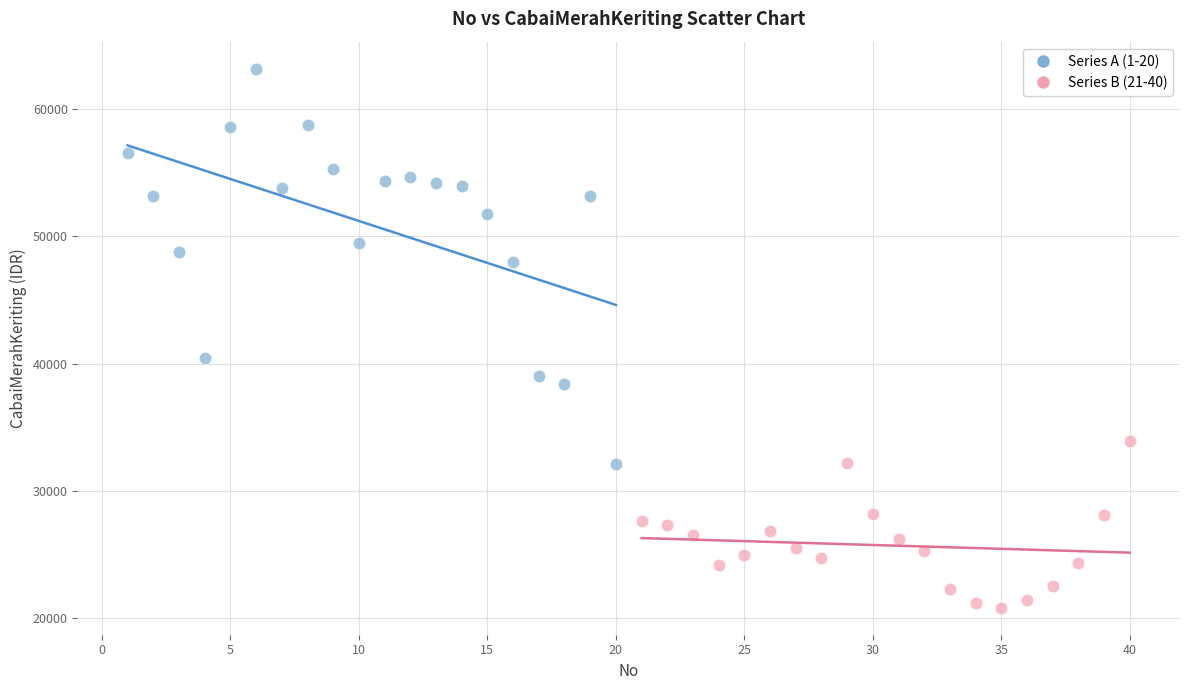

Which series has the largest Y range (max minus min)?

Series A (1-20)